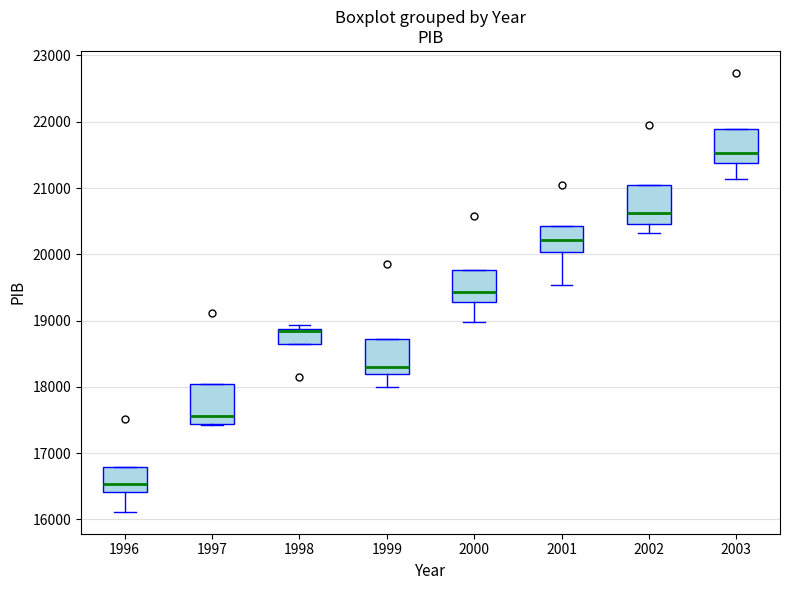

Which box's median line is the lowest?

1996